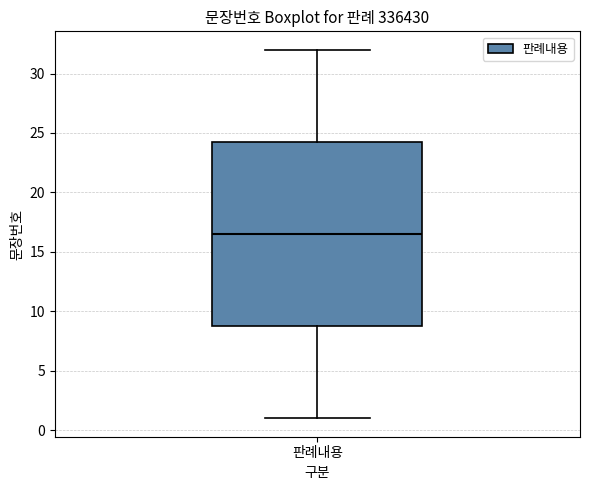

Transcribe this box plot: give where the median line is, the range the box spans, and where the two whiskers end, as read against the y-axis. The values are not printed on the chart, so give them approximately, as read against the axis.

median 16.5, box 9.0 to 24.5, whiskers 1.0 to 32.0